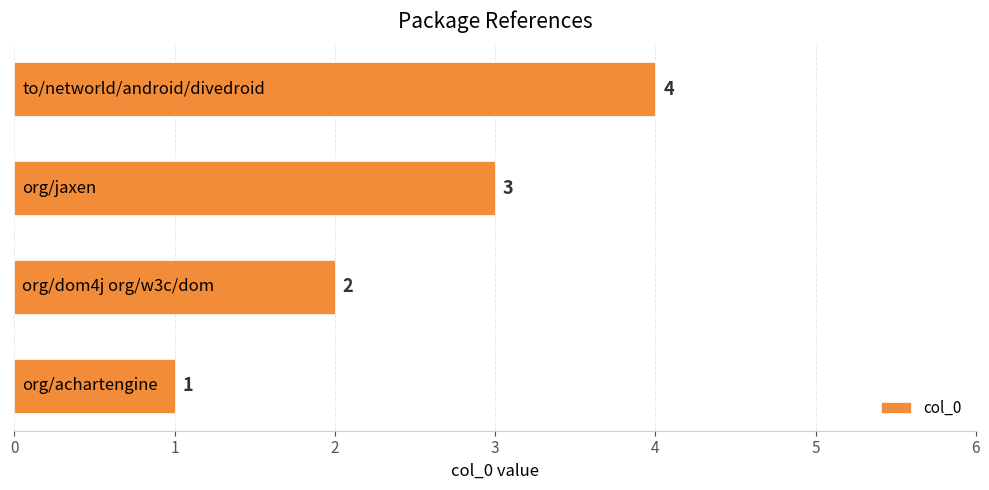

What is the sum of all values?

10